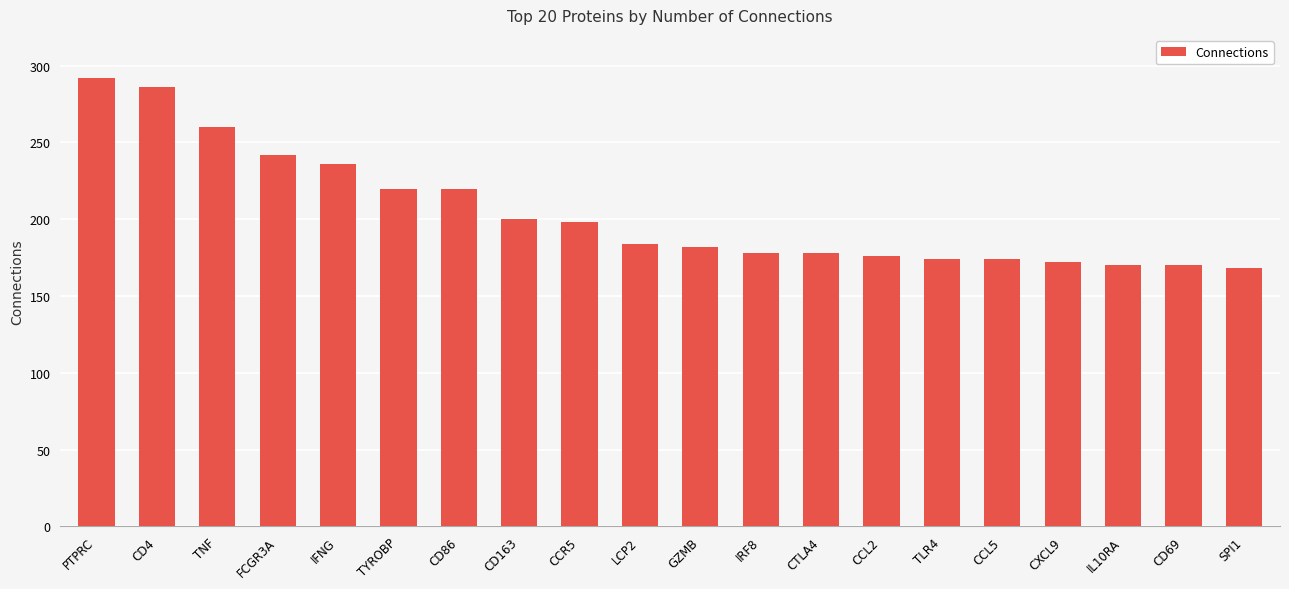

What is the average value?

204